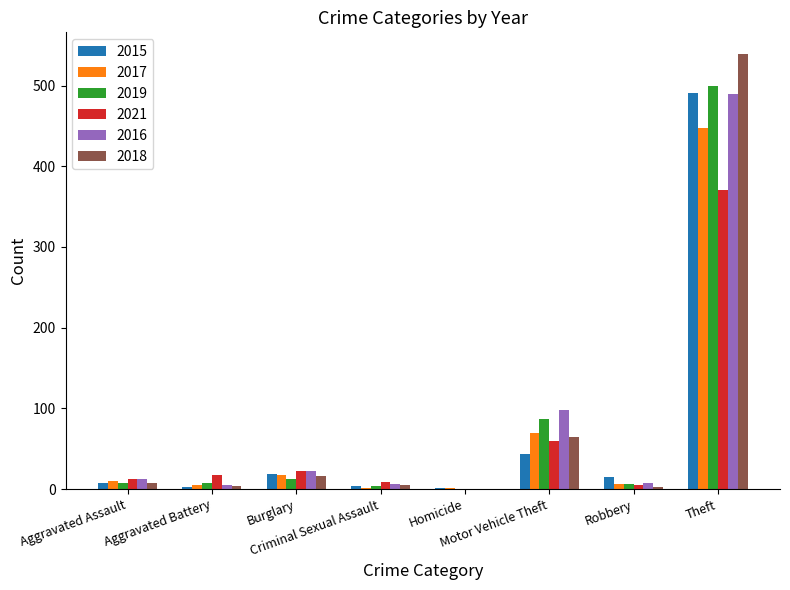

What is the greatest value displayed?

539